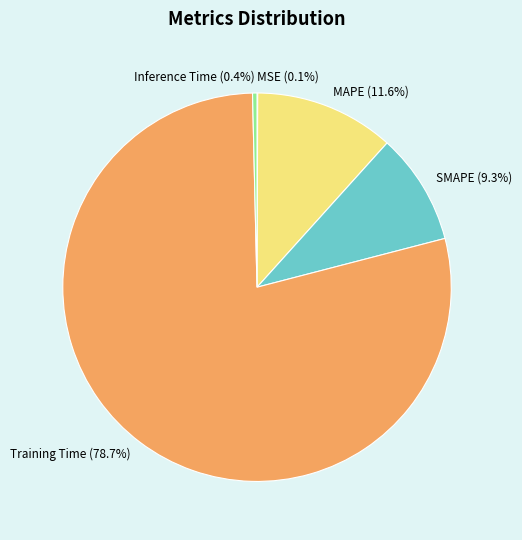

What is the largest slice in the pie chart?

Training Time